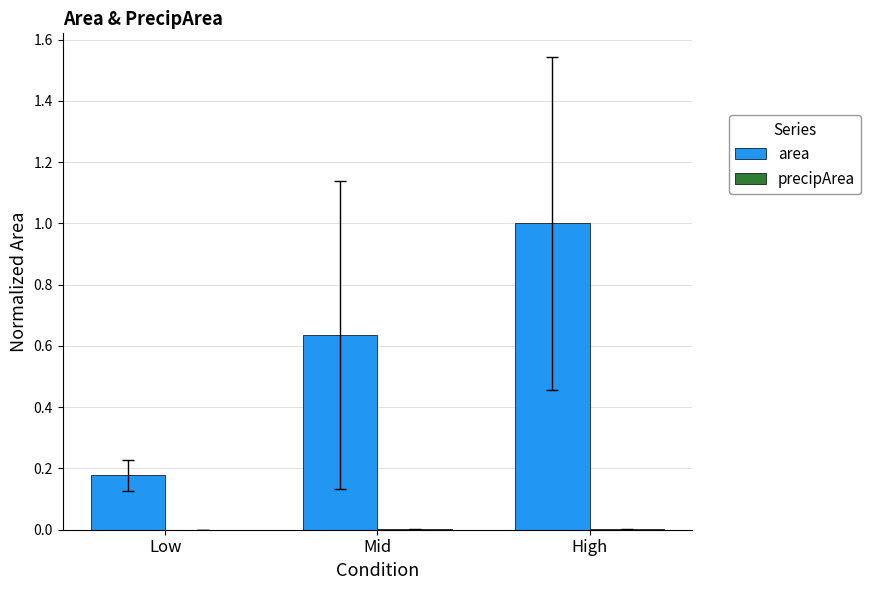

Which series has the widest spread of values?

area